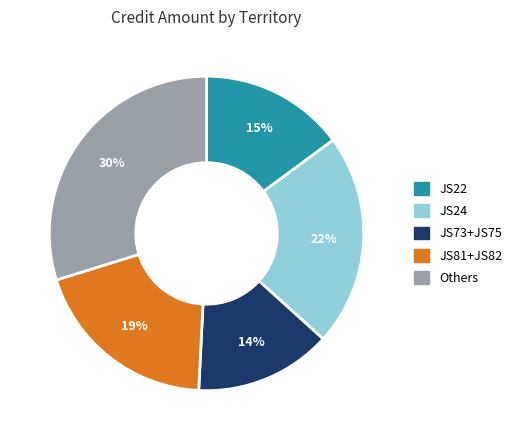

How many segments does this pie chart have?

5